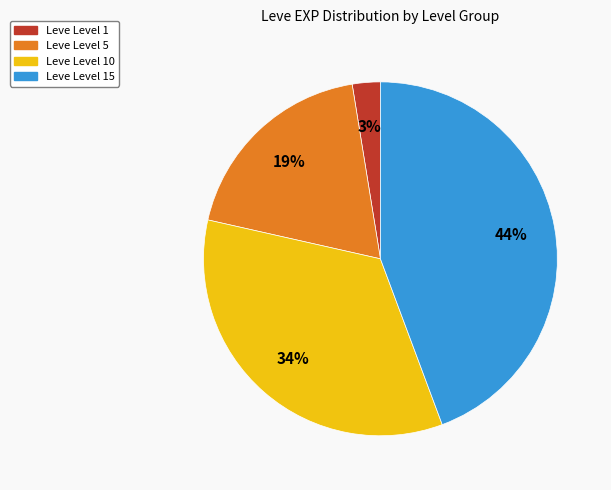

How many slices are in this pie chart?

4